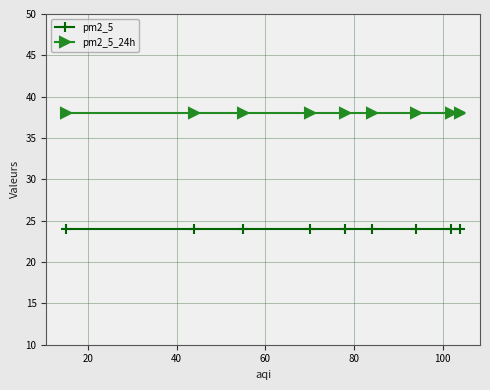

Reading left to right, extract all data points from this chart.

pm2_5: 24	24	24	24	24	24	24	24	24
pm2_5_24h: 38	38	38	38	38	38	38	38	38